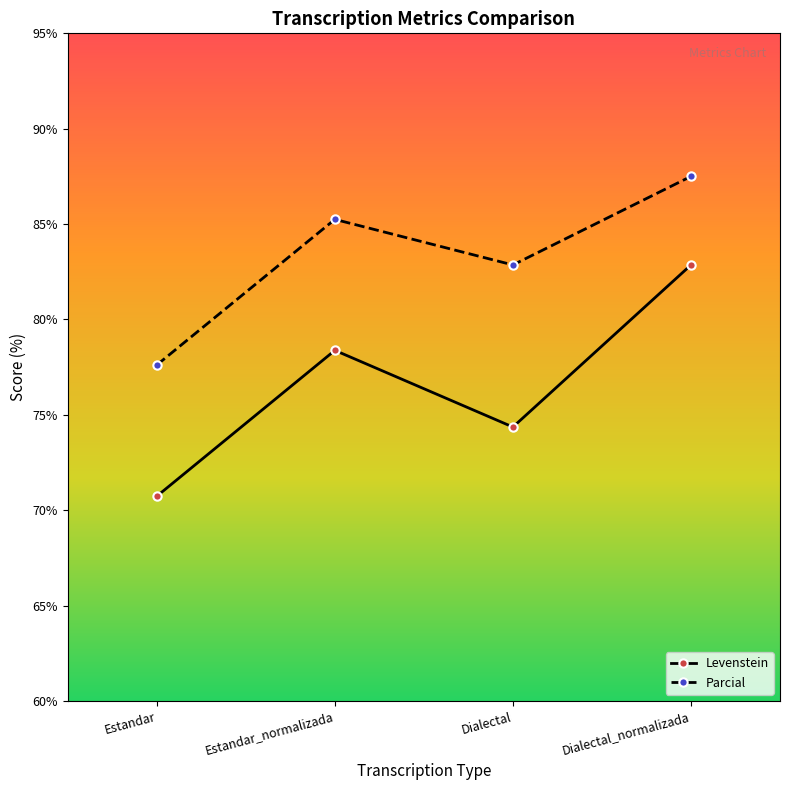

What is the label of the 3rd point from the left?

Dialectal